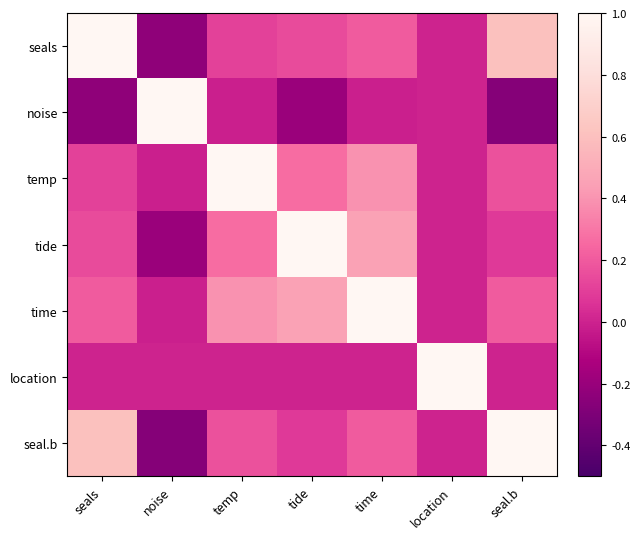

Which series changed the most between temp and time?

temp